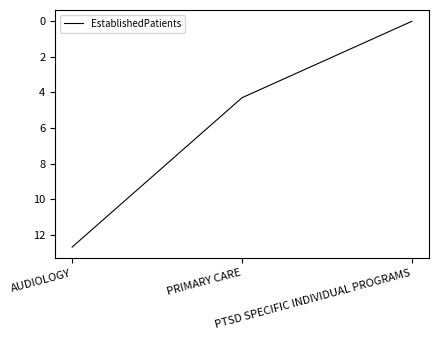

What is the maximum value shown in the chart?

12.7